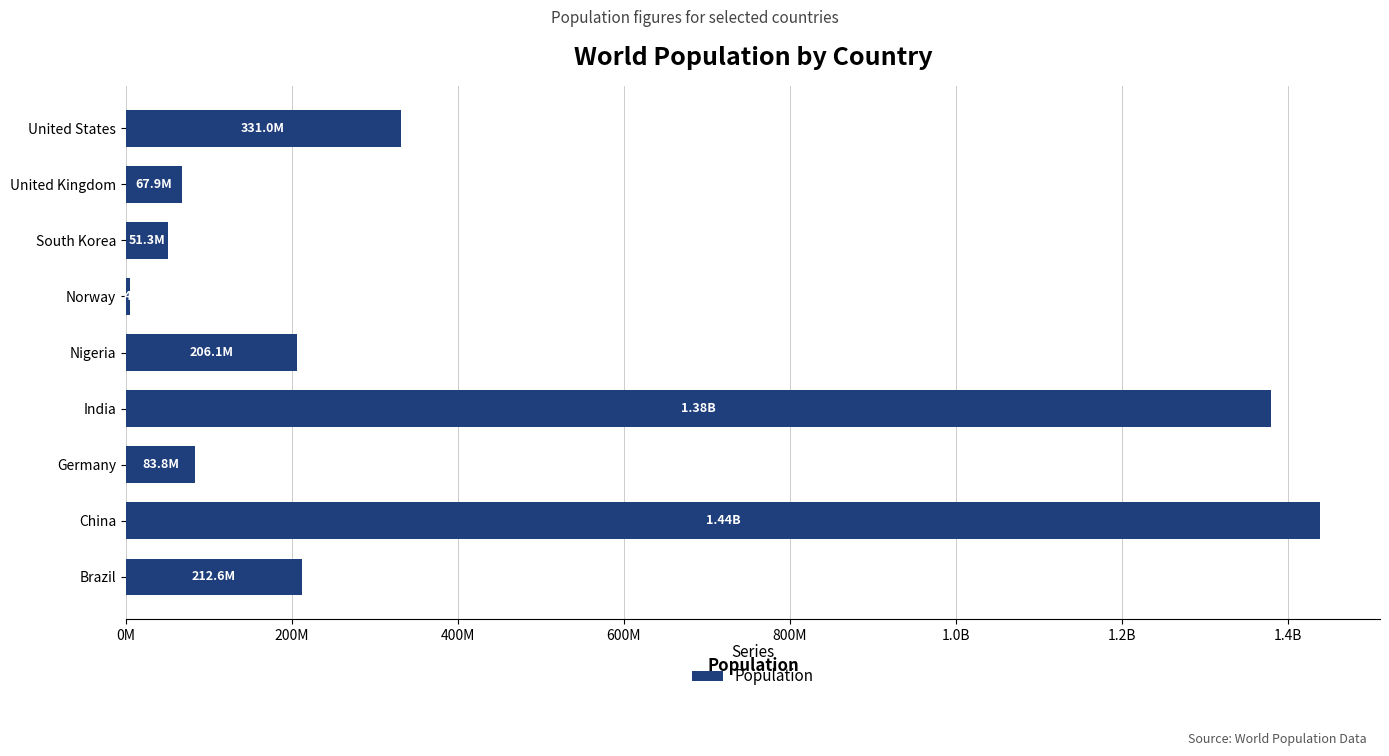

What is the smallest value displayed?

5421242